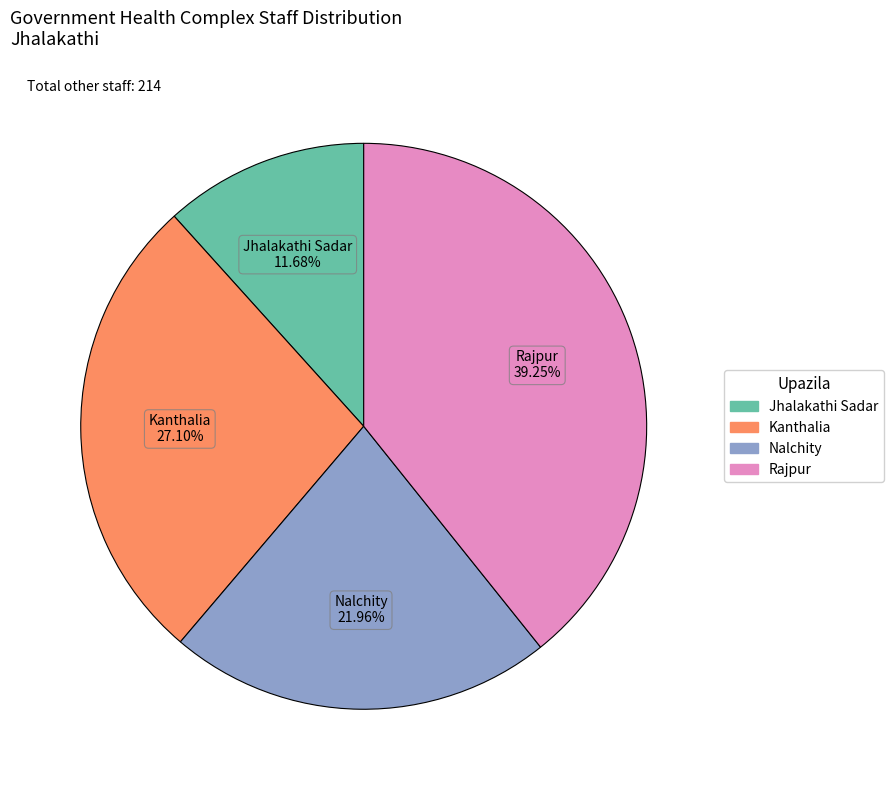

Between Jhalakathi Sadar and Rajpur, which is larger?

Rajpur